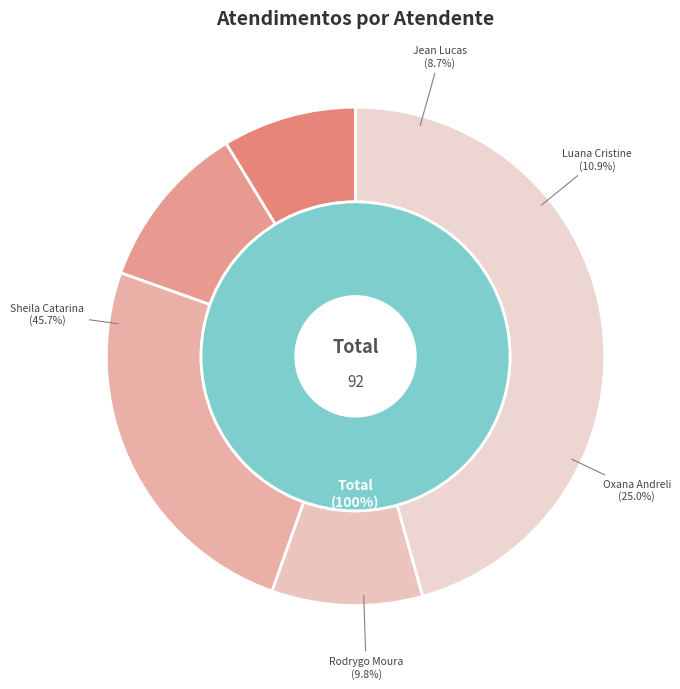

Which has a higher value, Jean Lucas Ferreira or Luana Cristine Sa dos Santos?

Luana Cristine Sa dos Santos